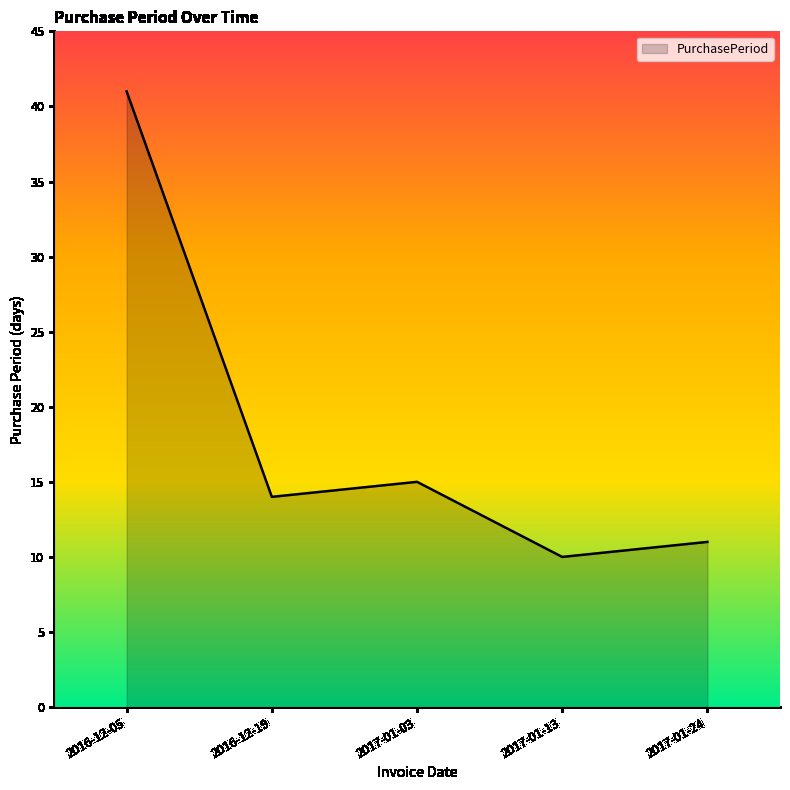

Read the value at 2017-01-13, to the nearest 5.

10